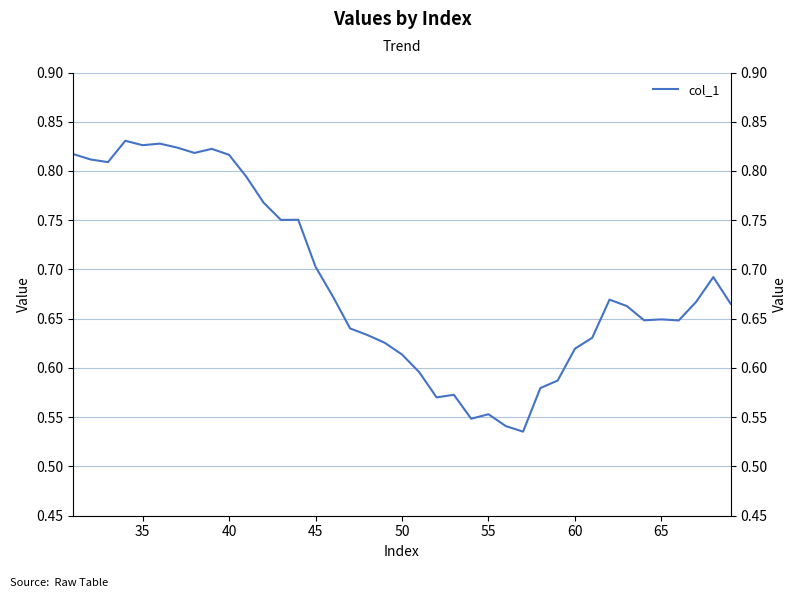

Does the chart display data point markers on the line(s)?

No